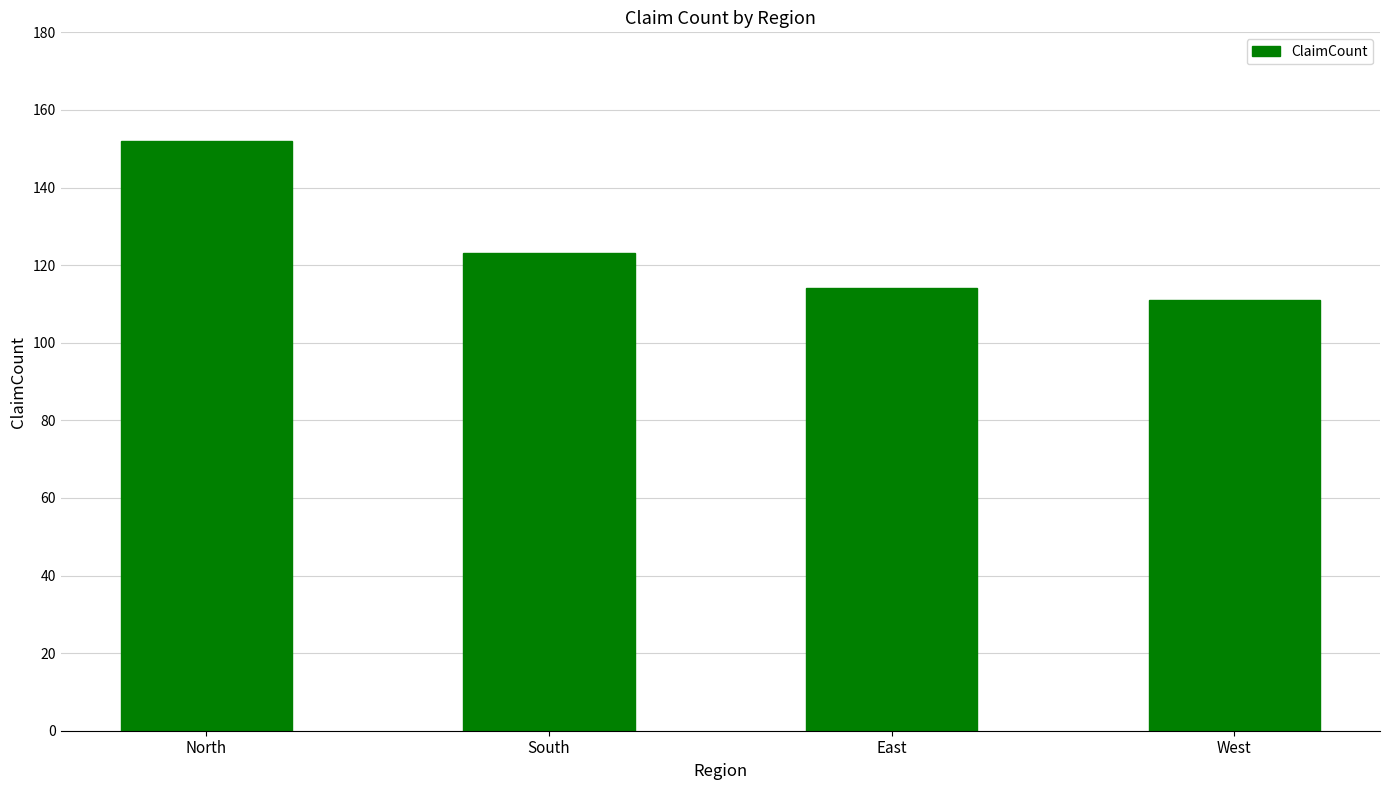

Between East and South, which is larger?

South